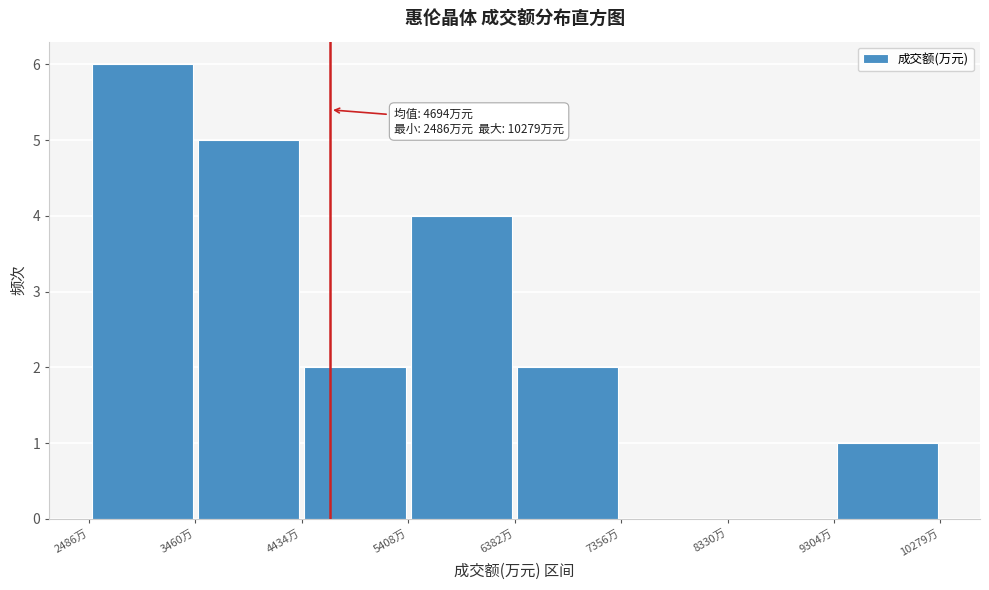

Over which range of the x-axis is the bar tallest?

2500 to 3500